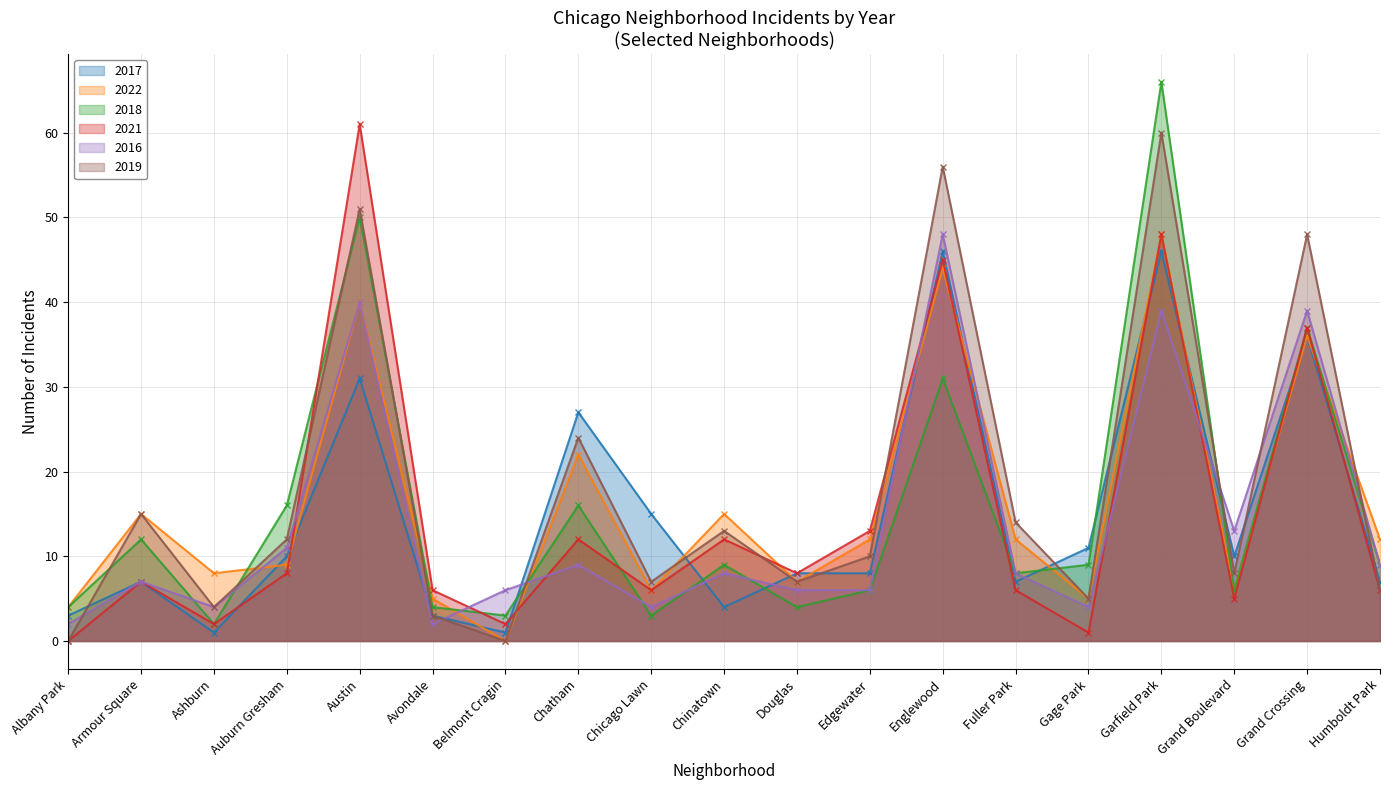

What is the sum of all 2021 values?

285